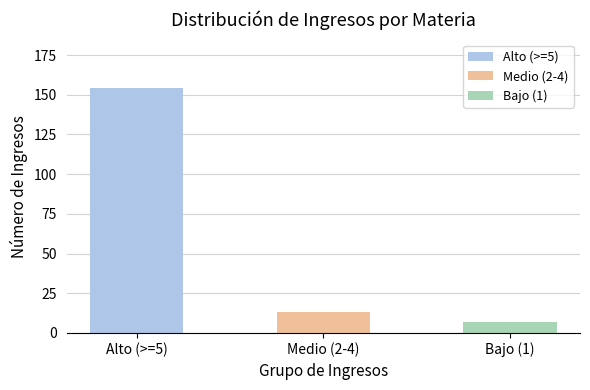

What is the maximum value shown in the chart?

154